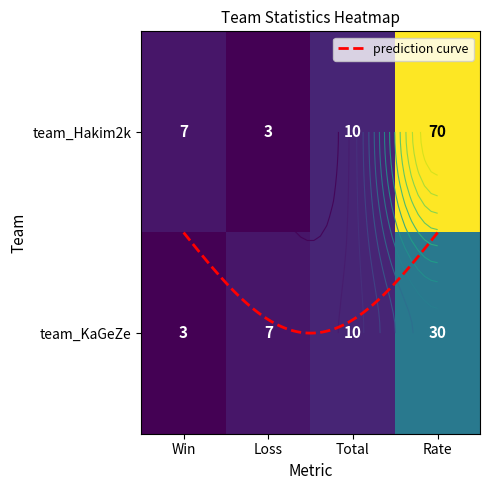

At which label does team_Hakim2k first exceed 10?

Rate